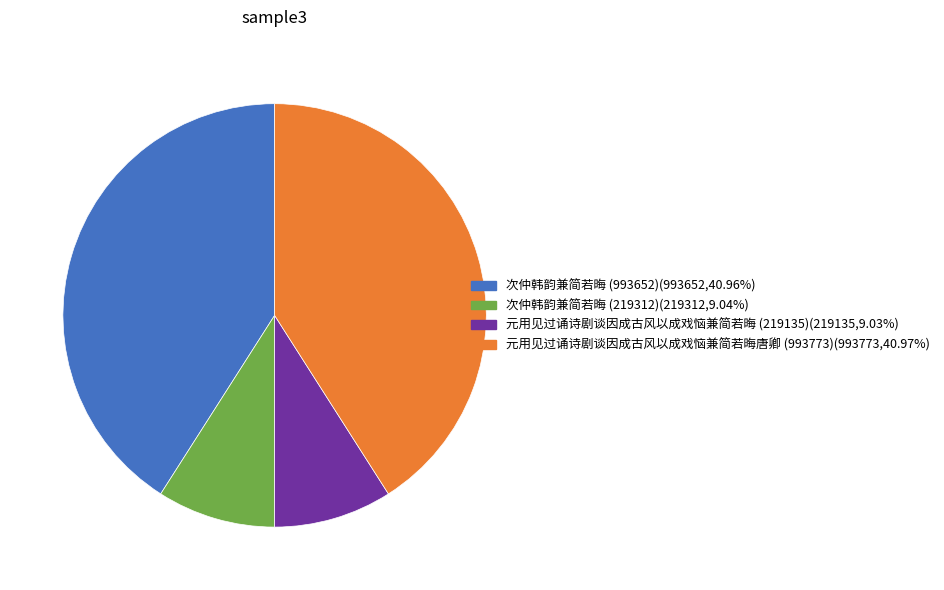

Which has a higher value, 次仲韩韵兼简若晦 (219312) or 元用见过诵诗剧谈因成古风以成戏恼兼简若晦唐卿 (993773)?

元用见过诵诗剧谈因成古风以成戏恼兼简若晦唐卿 (993773)